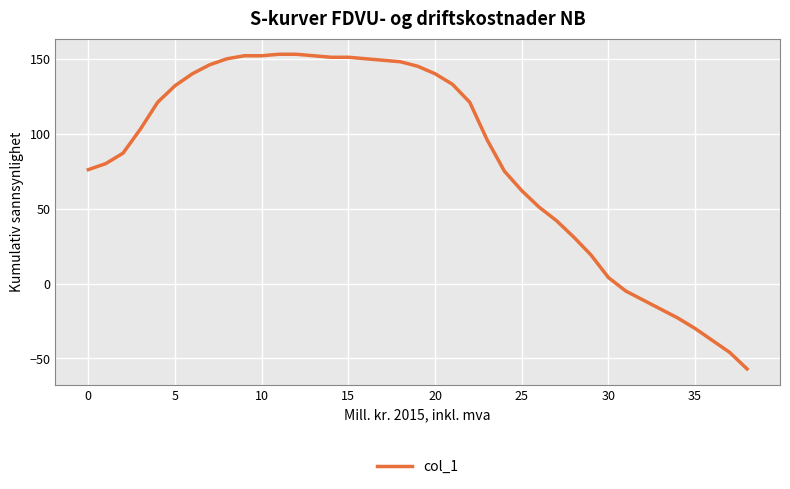

What is the smallest value displayed?

-57